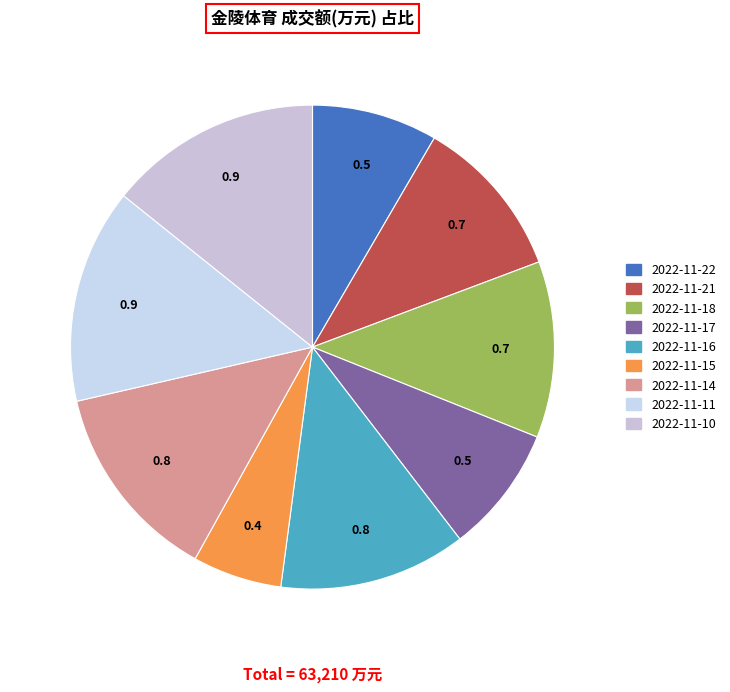

What is the total percentage of 2022-11-22 and 2022-11-17?

16.9%